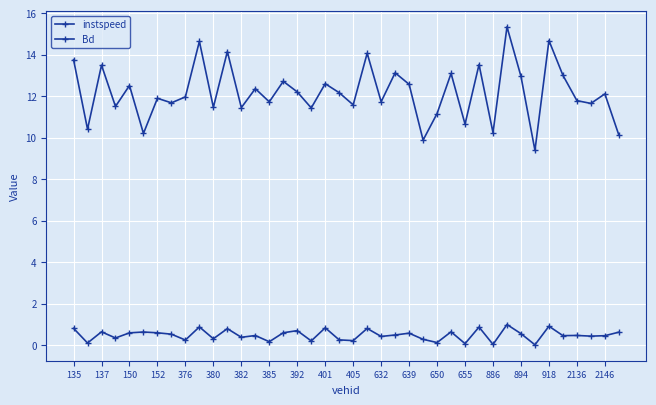

How many lines are shown in the chart?

2